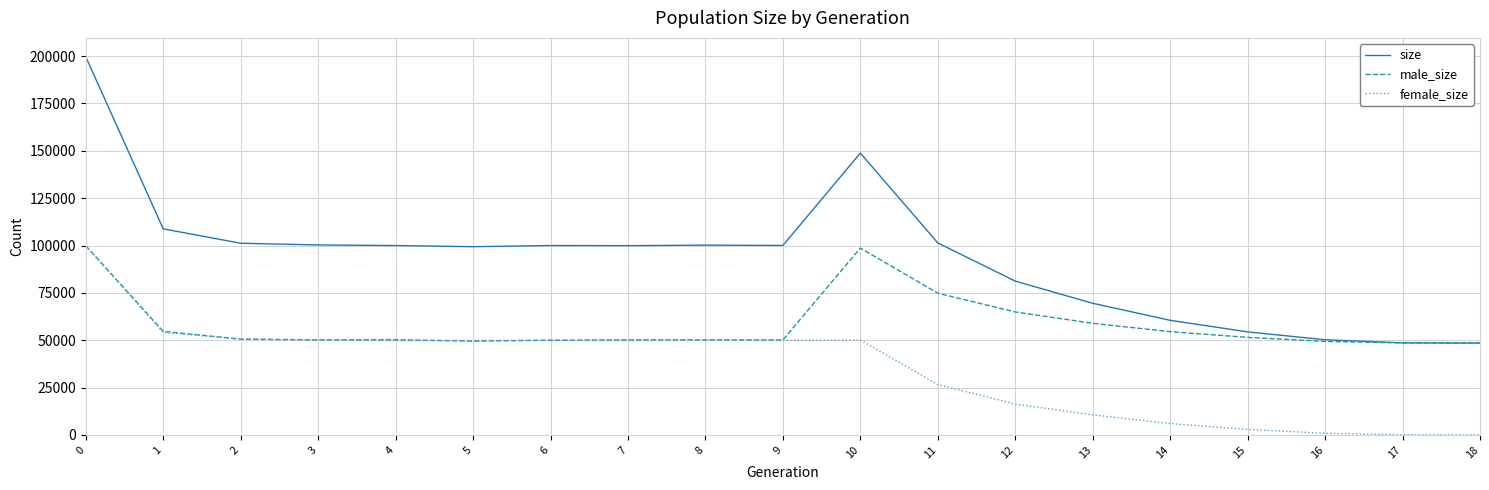

How many lines are shown in the chart?

3